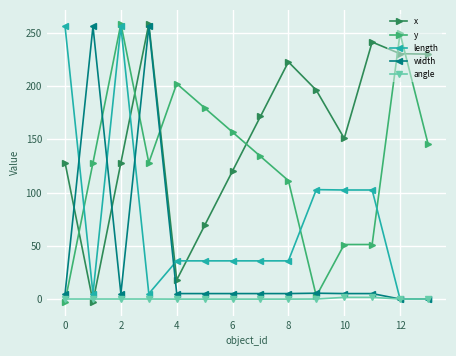

How many data points in y are above 133?

7